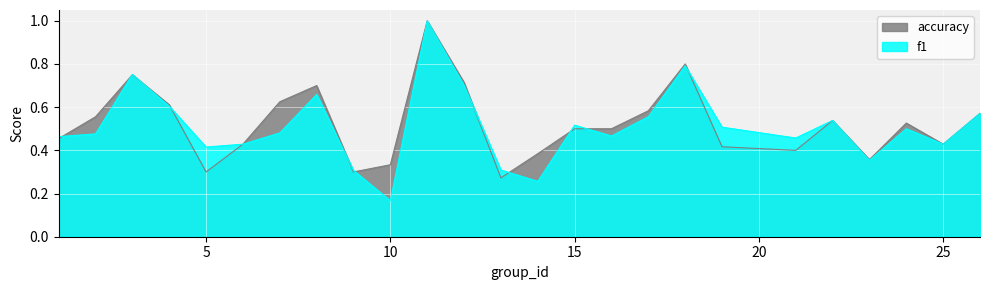

Which series ends up on top after the final intersection of f1 and accuracy?

f1